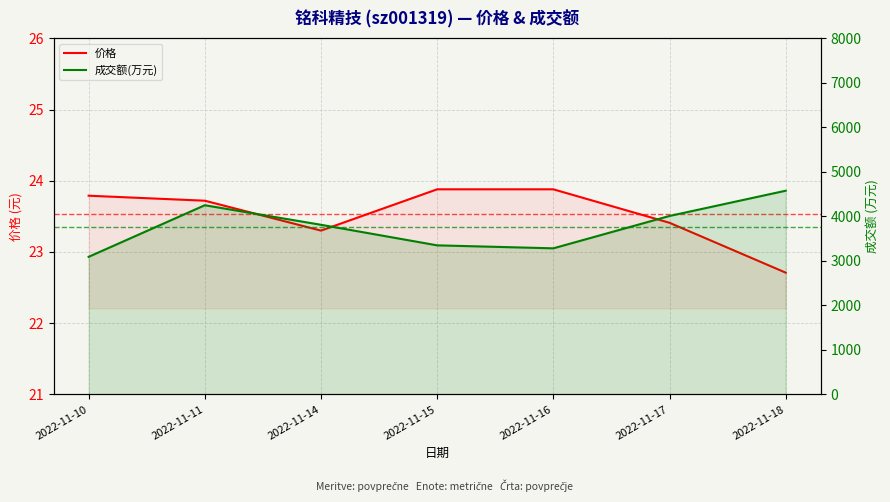

How many values in the 成交额(万元) series exceed 3811?

3